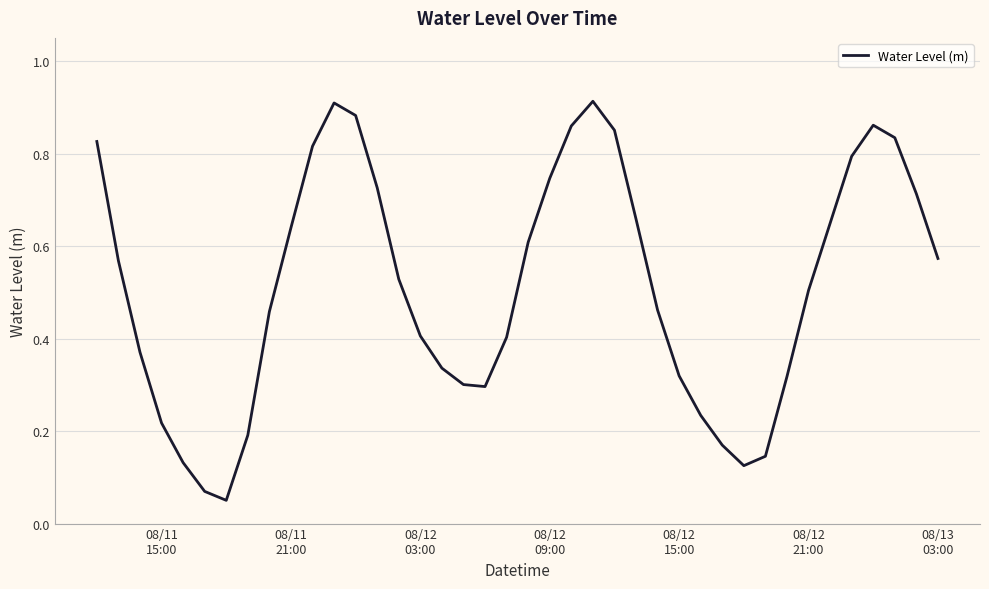

True or false: the data has more than 1 interior local peaks.

True